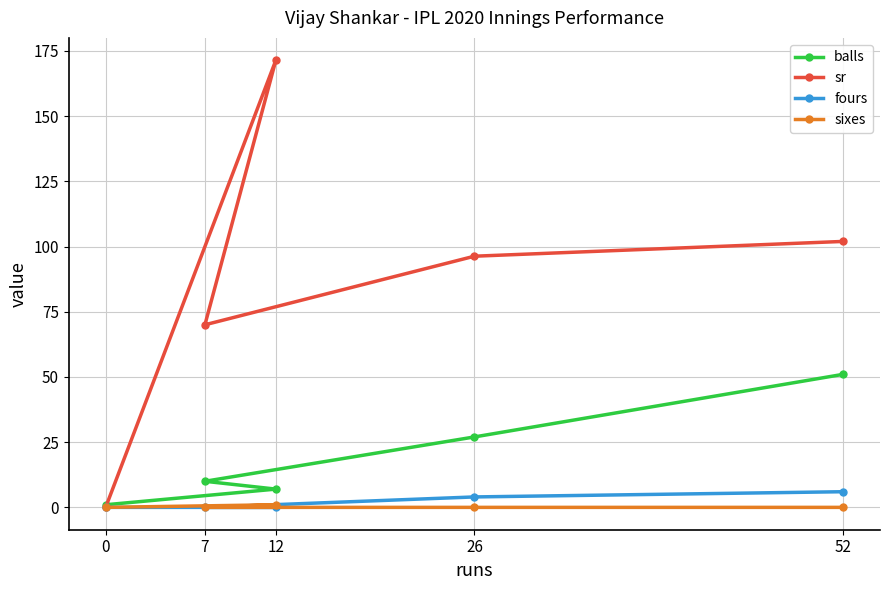

Read the sr value at 12.

171.4